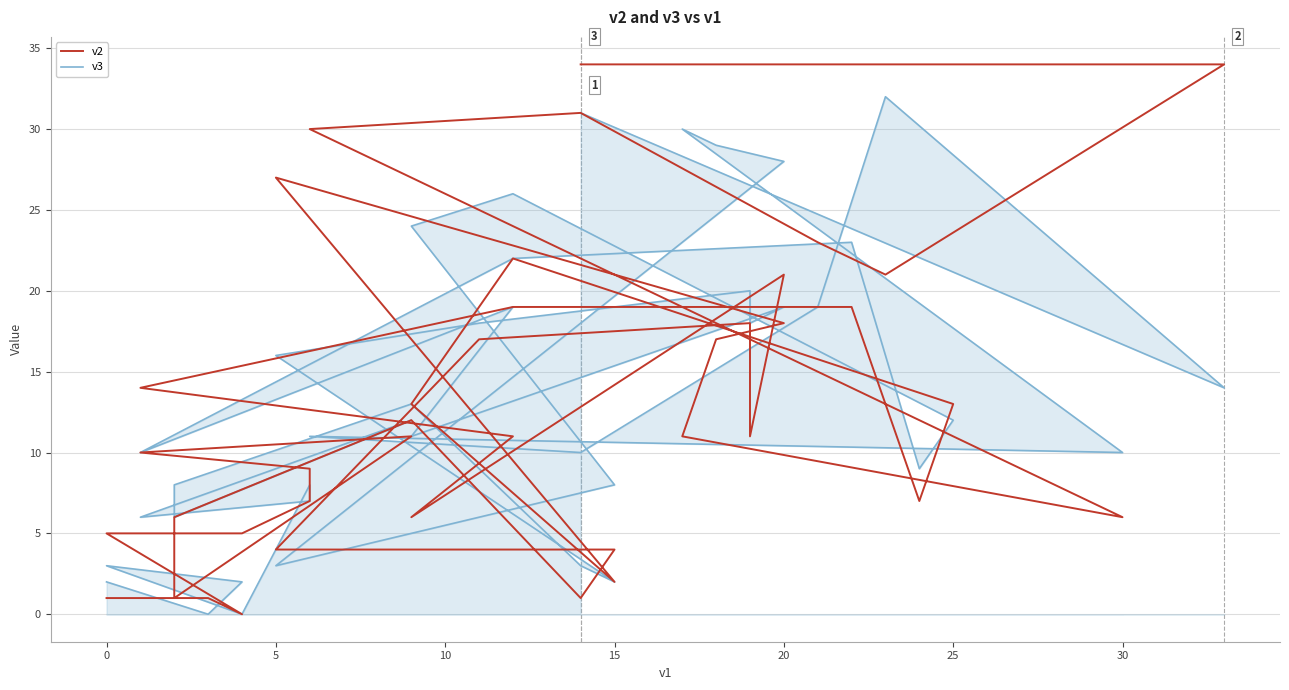

At how many categories does at least one series exceed 27?

8